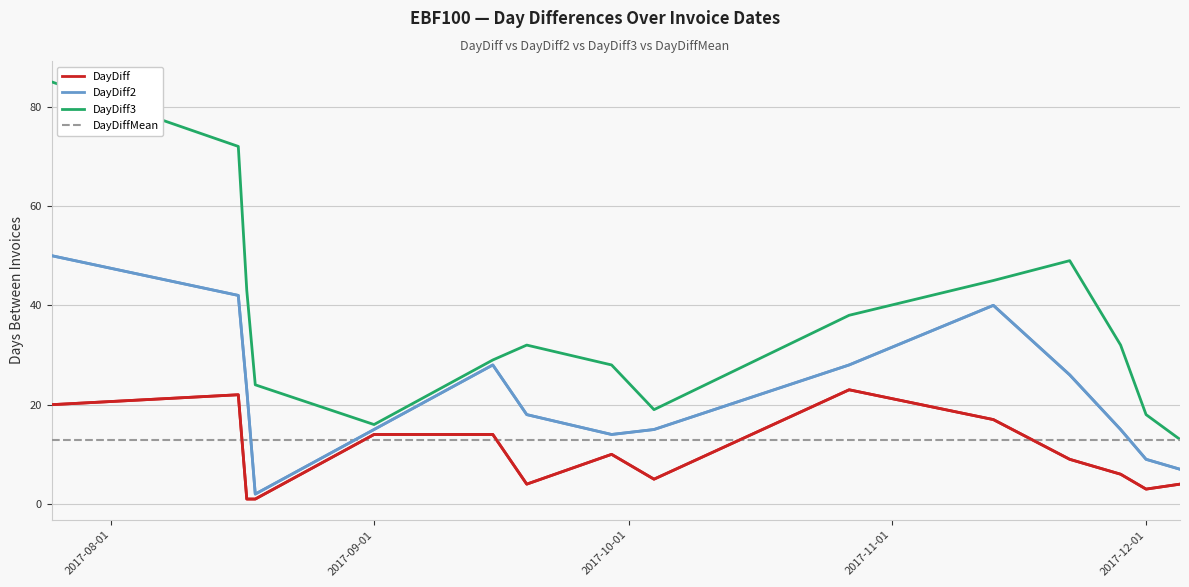

What is the difference between the second highest and second lowest values in the DayDiff2 series?

35.0